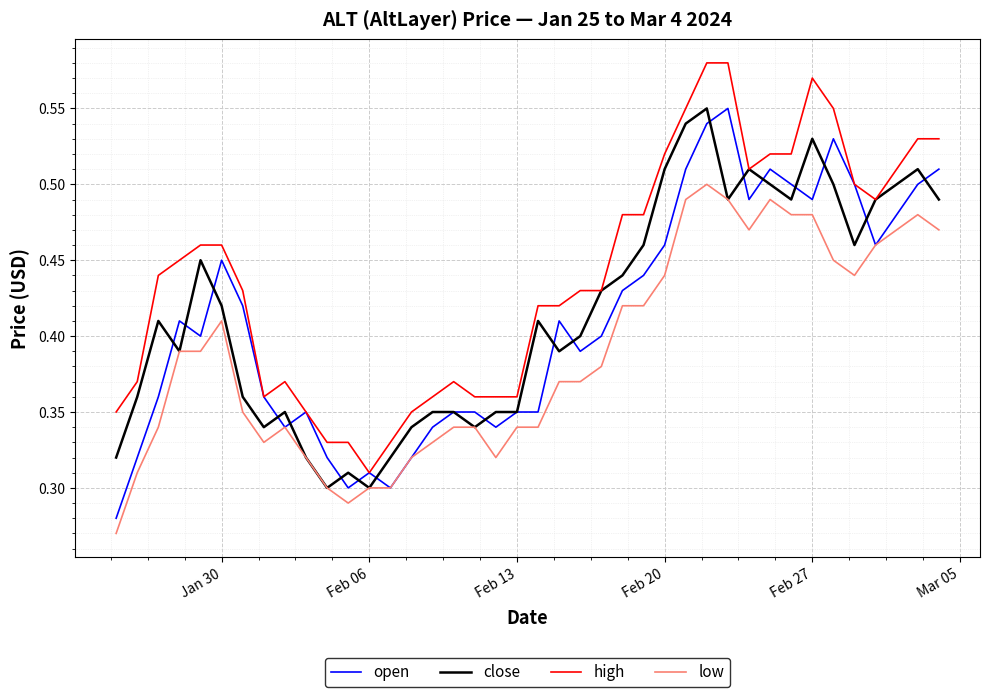

True or false: high and low intersect in this chart.

False